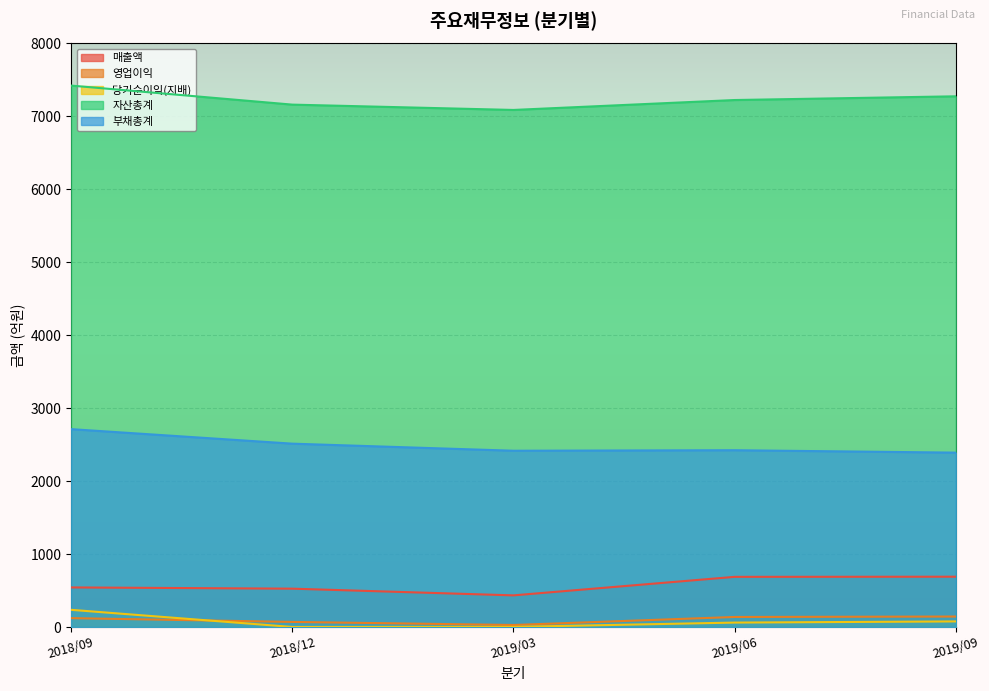

True or false: 매출액 and 부채총계 intersect in this chart.

False